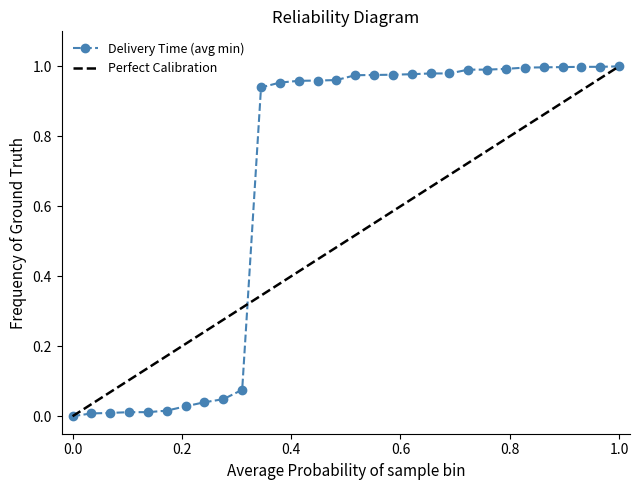

What position from the left is 34?

8